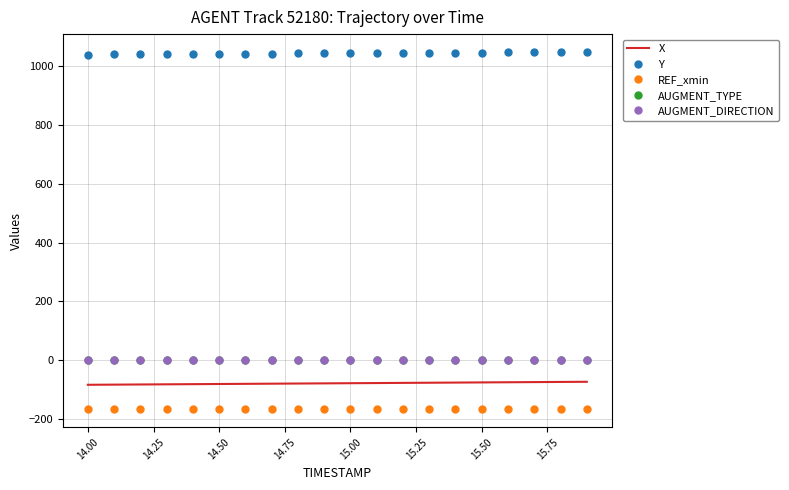

True or false: X and Y cross at least once.

False